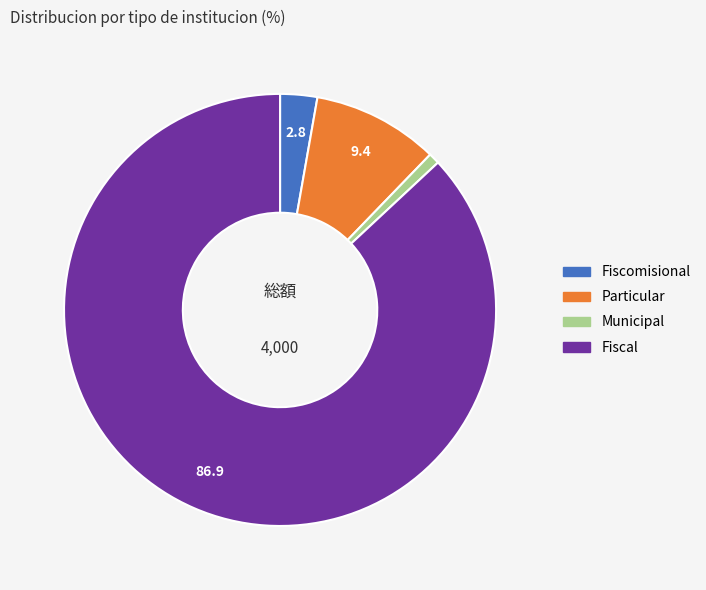

What is the ratio of the value at Fiscal to the value at Municipal?

105.4